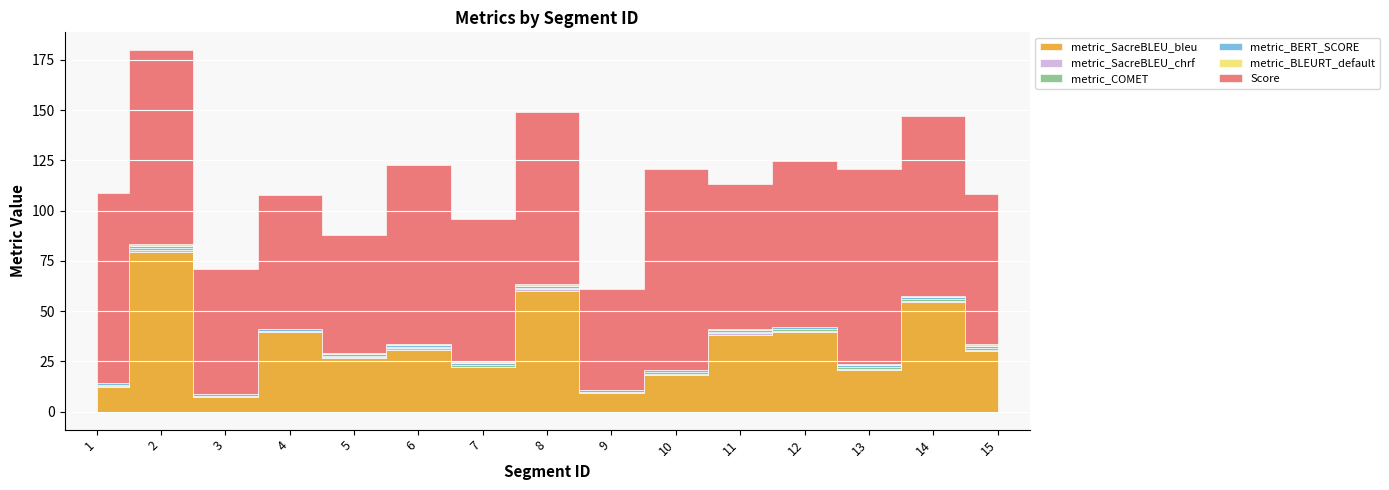

Is the value of metric_BLEURT_default at 5 greater than the value of metric_SacreBLEU_bleu at 13?

No